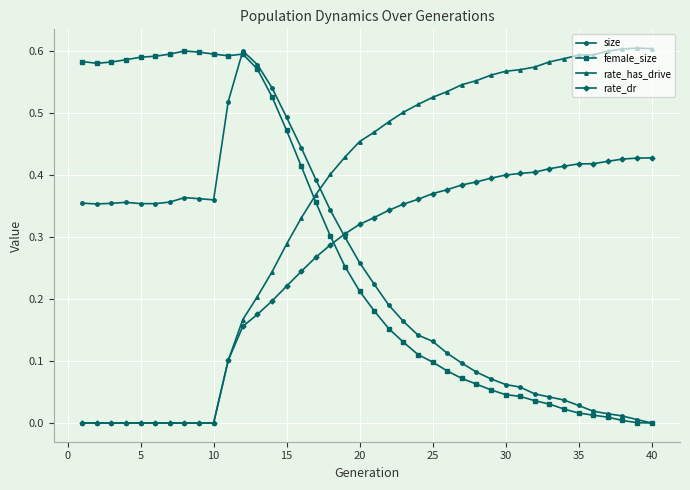

Which series has the largest total across all categories?

rate_has_drive